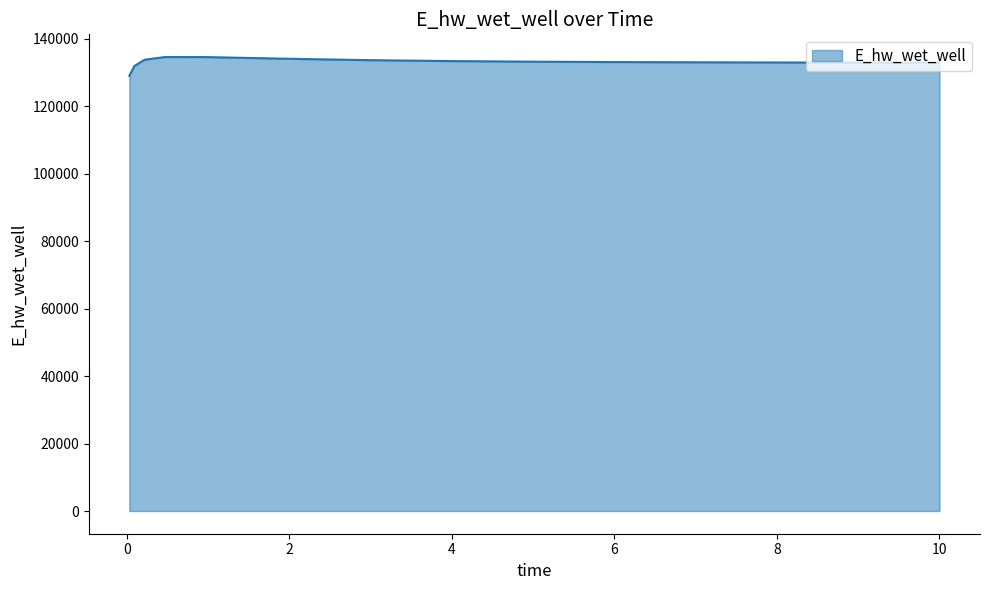

What is the smallest value displayed?

129074.8